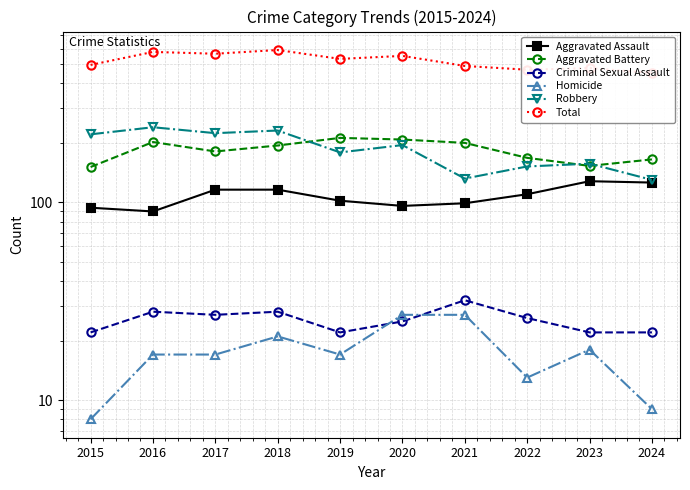

What is the difference between the Aggravated Assault values at 2021 and 2023?

29